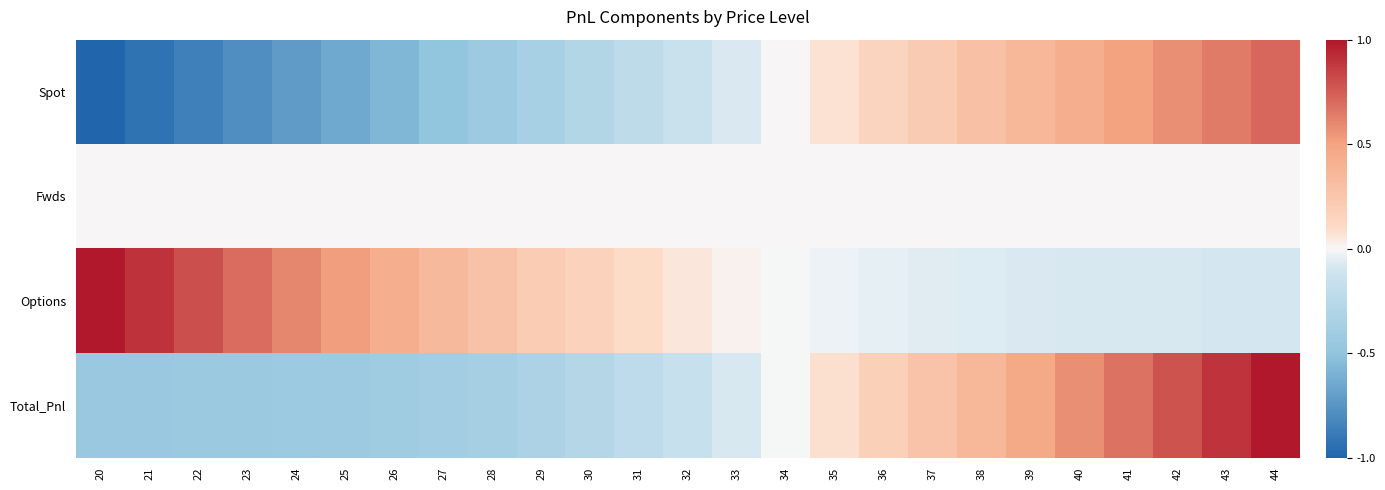

What is the smallest value displayed?

-1.0